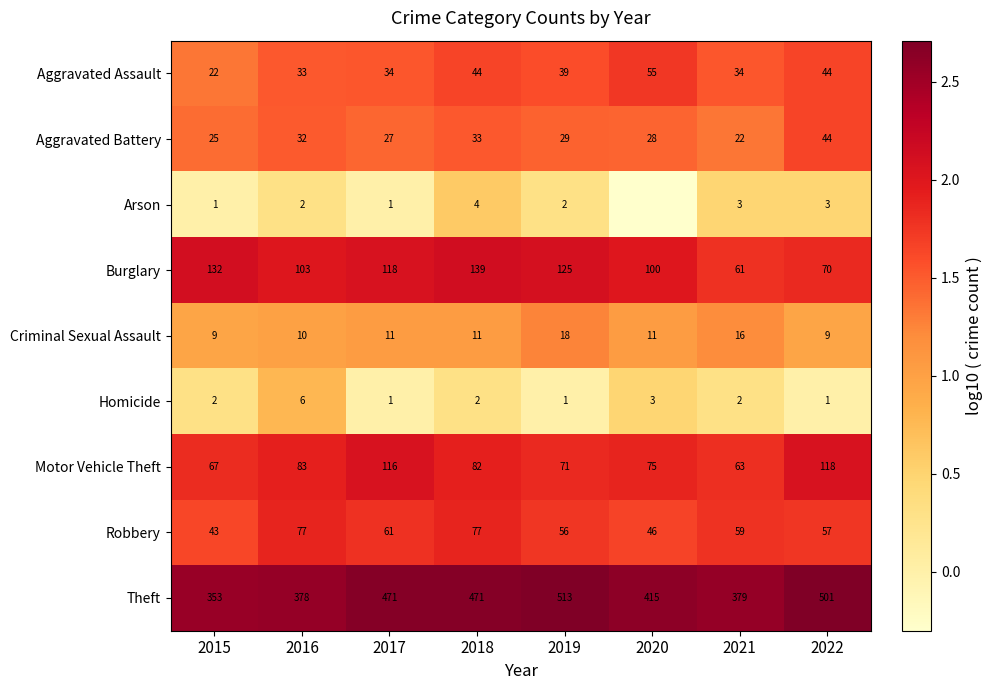

Which series changed the most between 2016 and 2022?

Theft